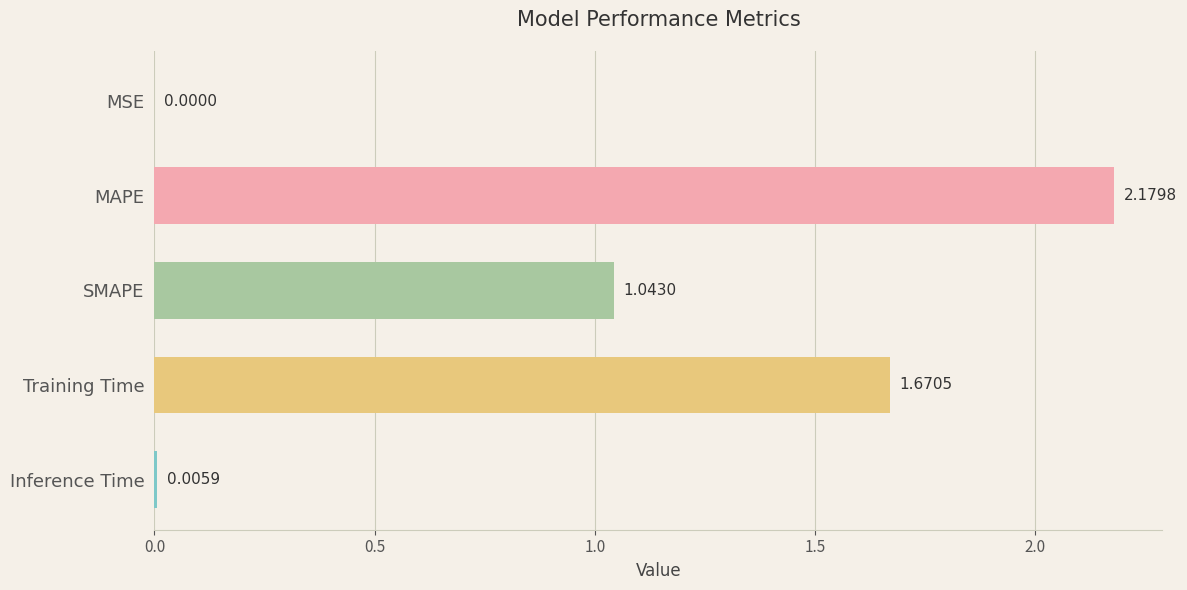

At which category does the chart reach its peak across all series?

MAPE